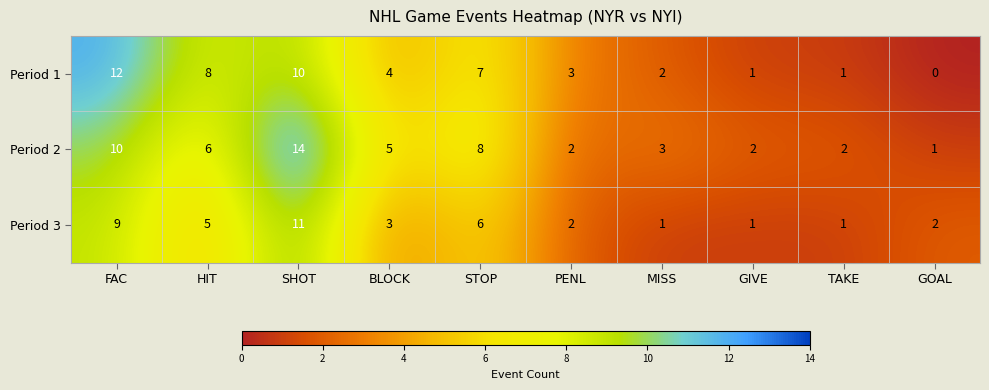

Rank the series at STOP from highest to lowest value.

Period 2, Period 1, Period 3